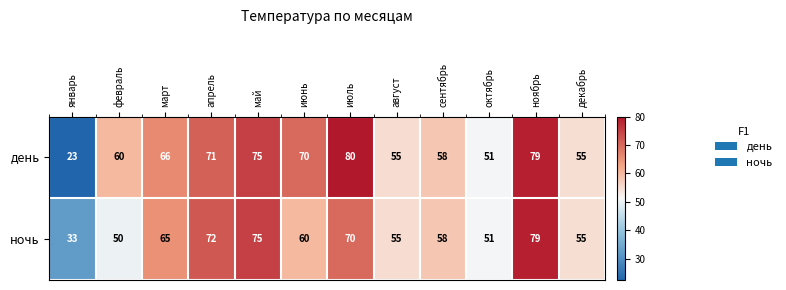

The ночь series shows 70 at июль. True or false?

True